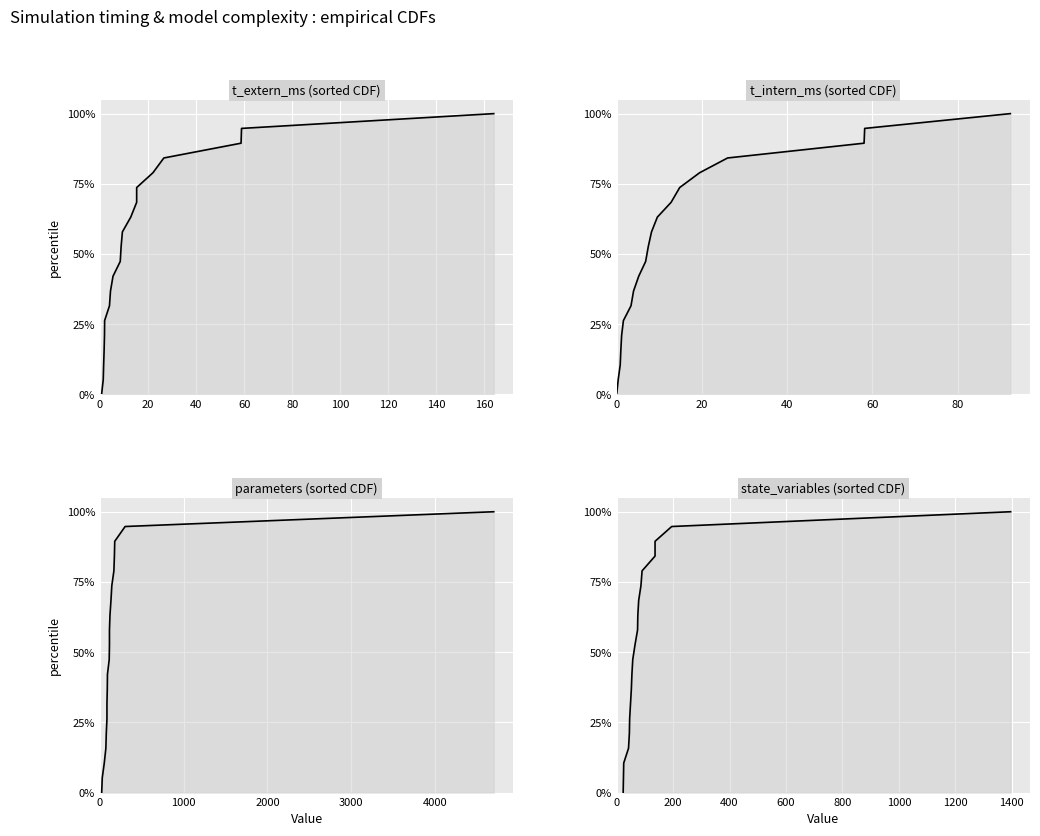

At how many categories does at least one series exceed 0?

19